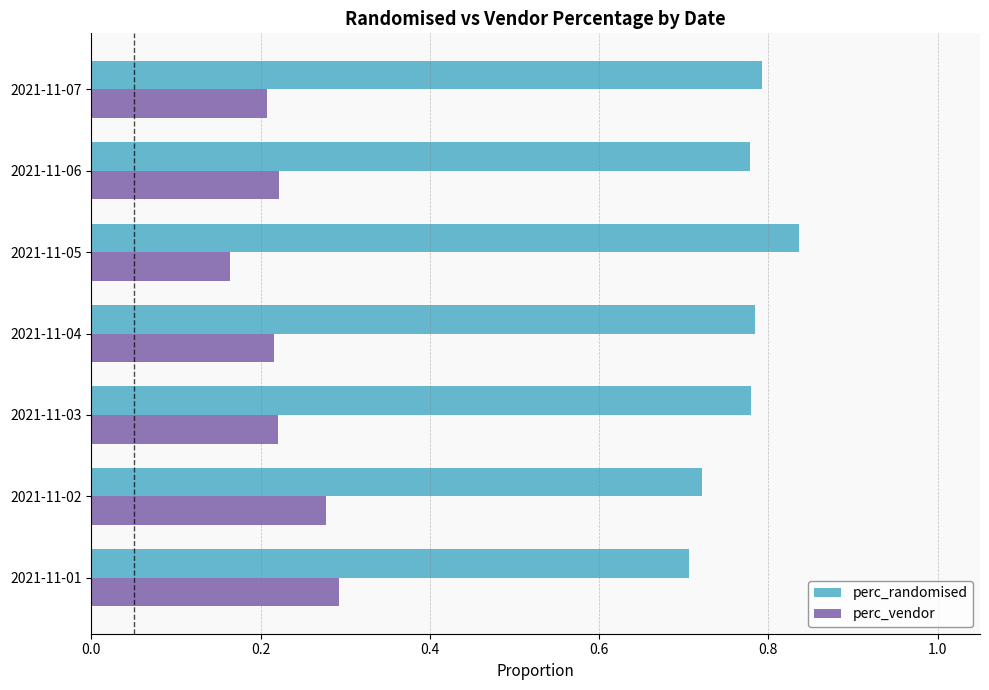

What is the difference between the maximum and second lowest values in the perc_randomised series?

0.1